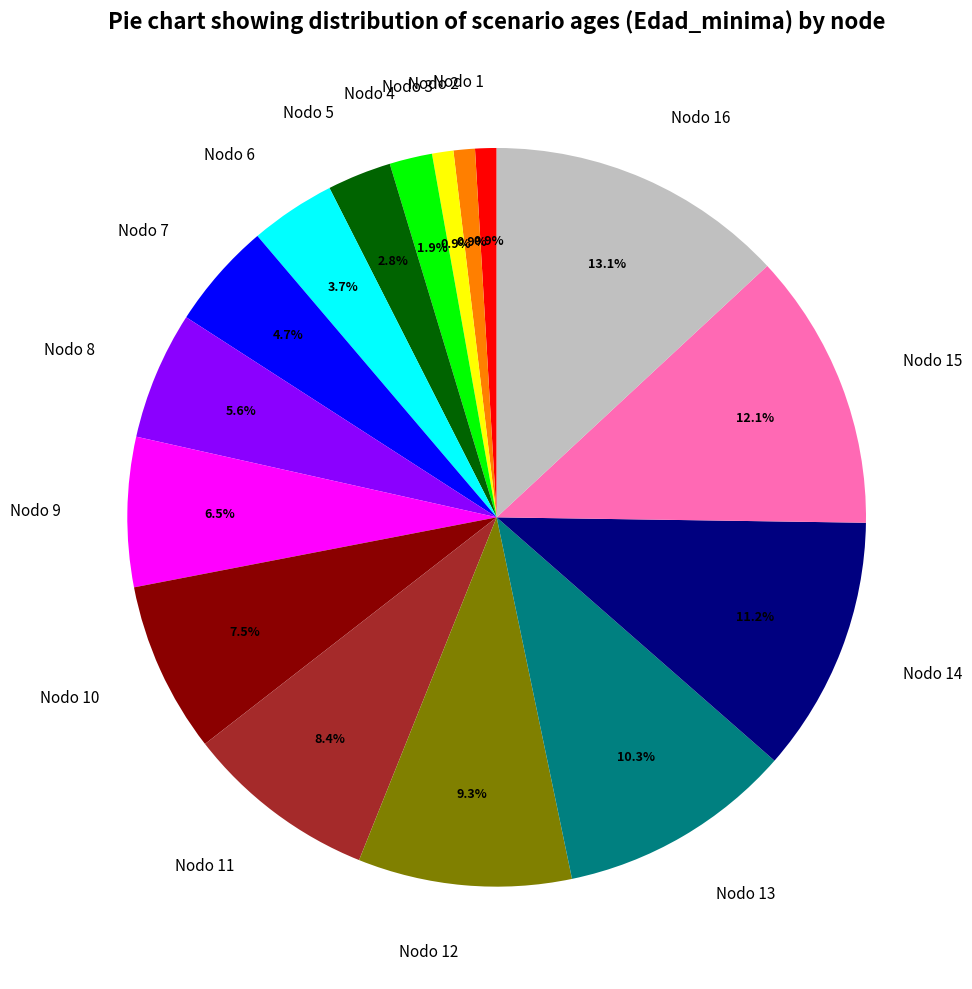

Combined, what portion of the pie is Nodo 8 and Nodo 9?

12.1%